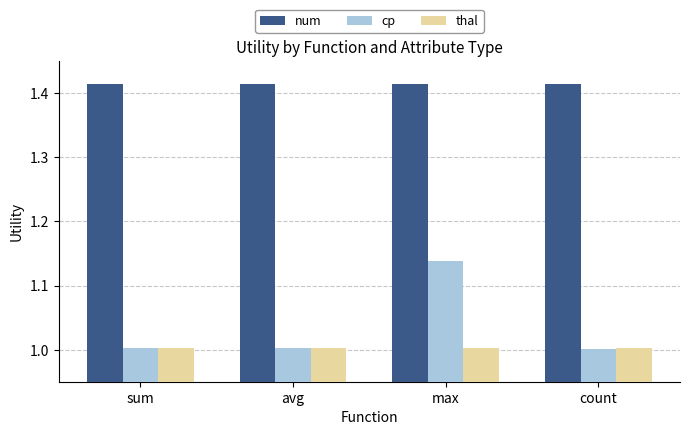

Which series changed the most between sum and max?

cp